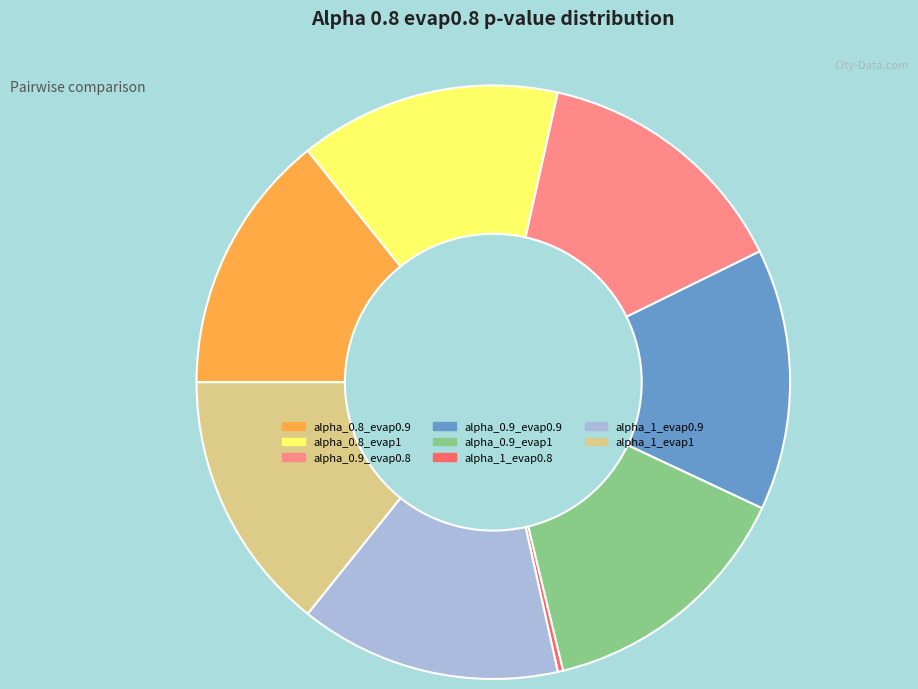

What is the smallest slice in the pie chart?

alpha_1_evap0.8